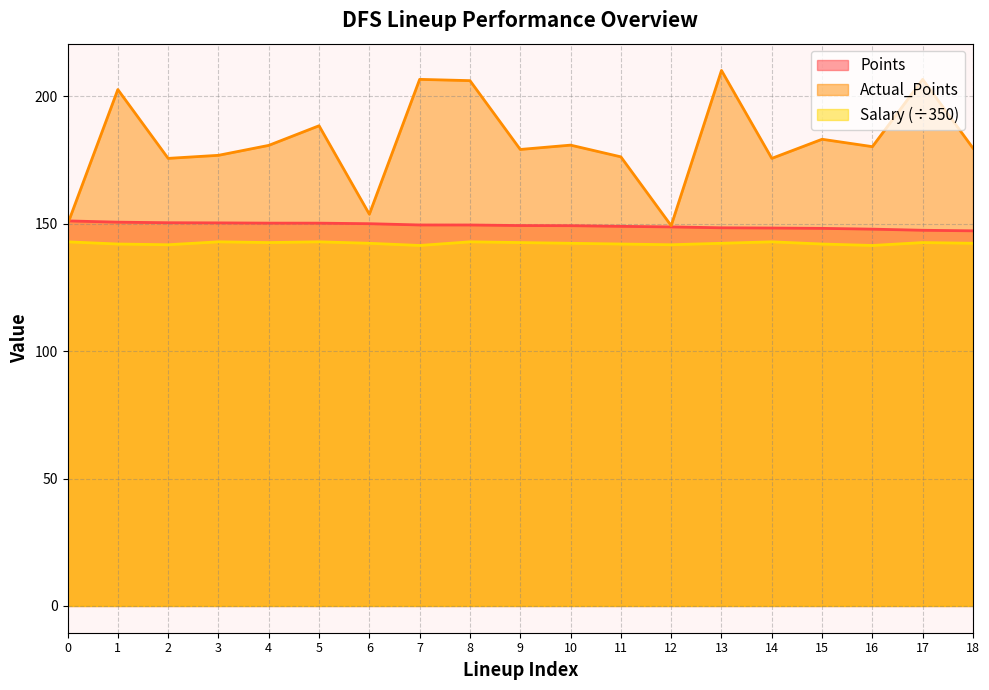

Which series has the widest spread of values?

Actual_Points